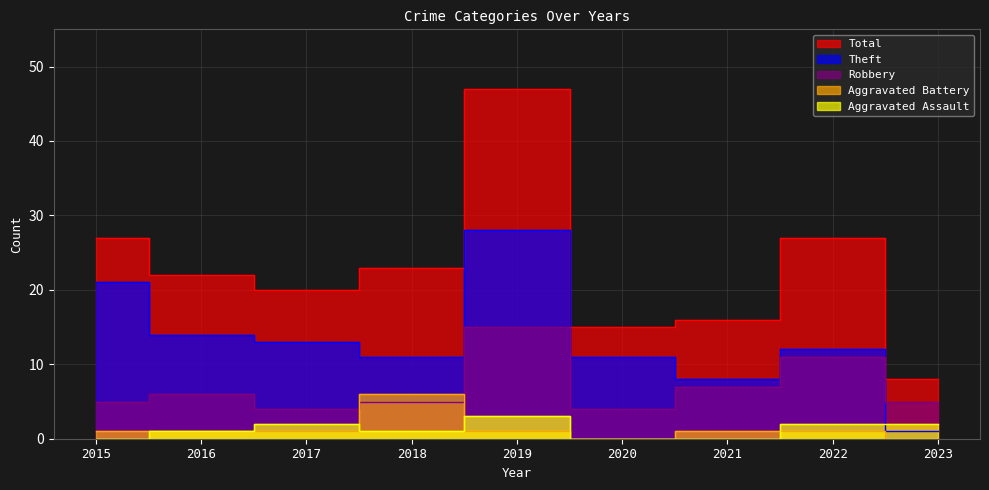

True or false: Aggravated Battery and Total intersect in this chart.

False